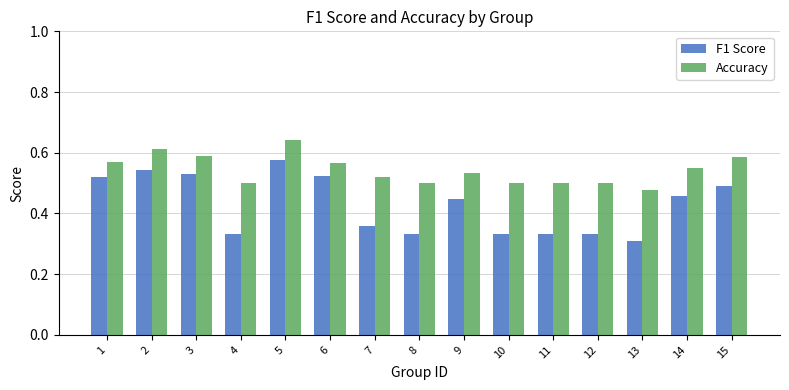

Which label corresponds to the smallest value in the chart?

13